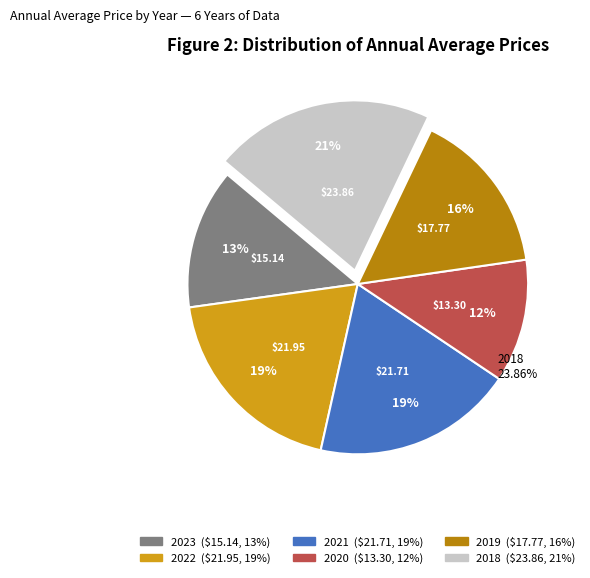

To the nearest percent, what percentage of the pie is 2020?

12%